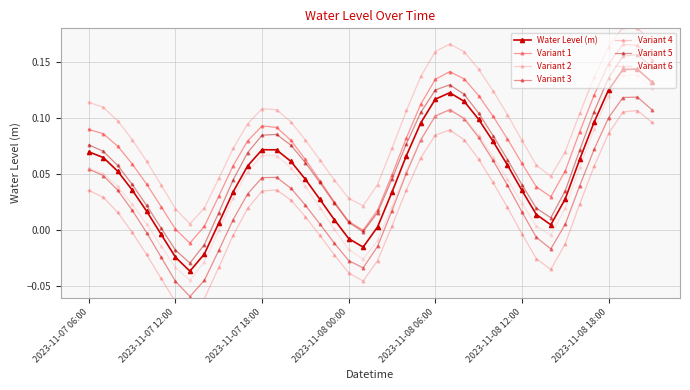

How many interior local valleys (lower than both neighbors) does the data have?

3